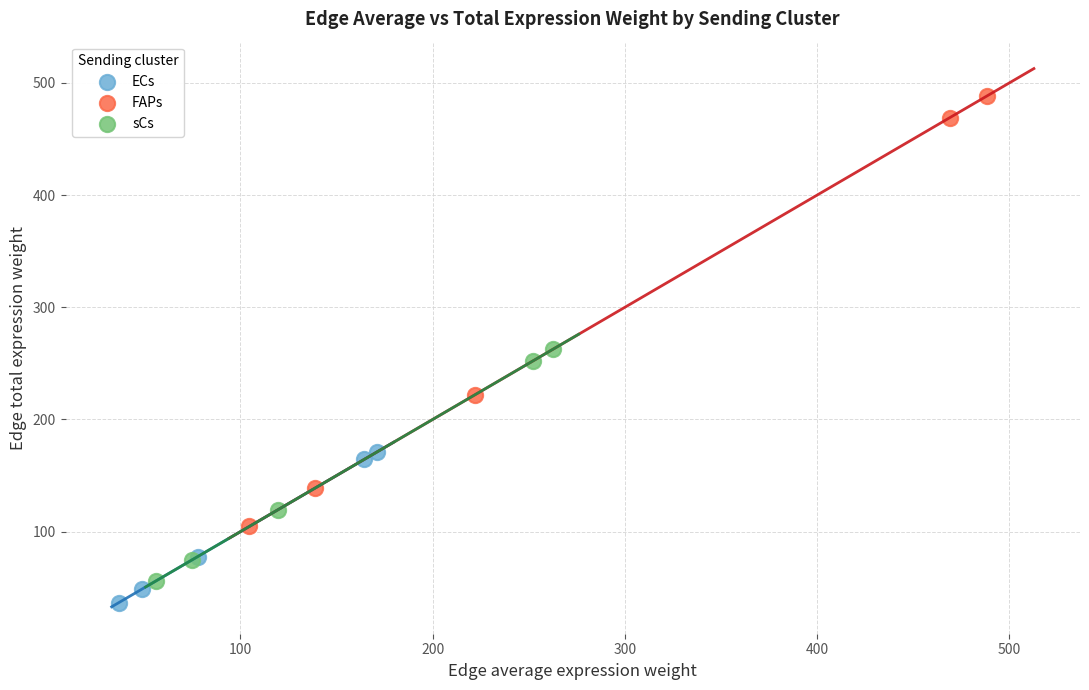

Which series has the widest spread of Y values?

FAPs